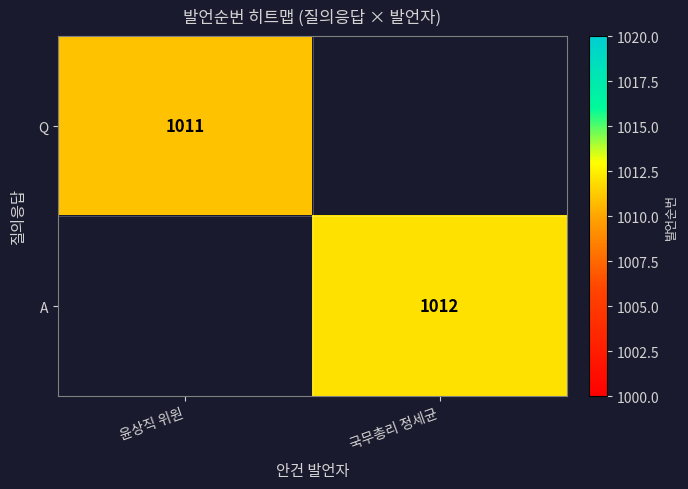

What is the maximum value shown in the chart?

1012.0